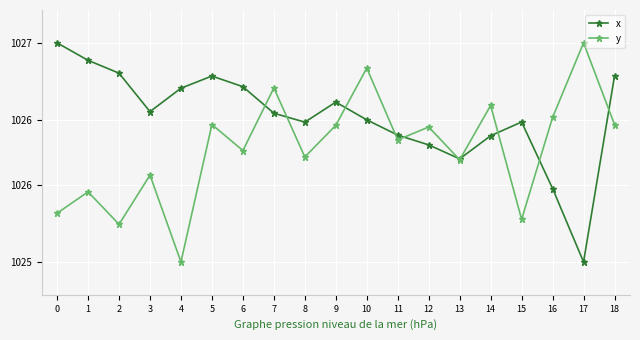

What are all the series names shown in the legend?

x, y